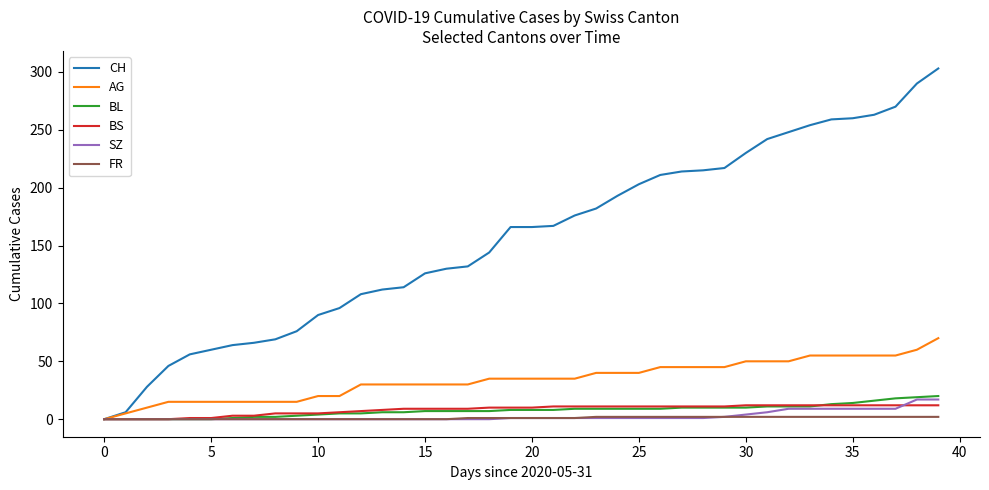

Which series has the largest total across all categories?

CH